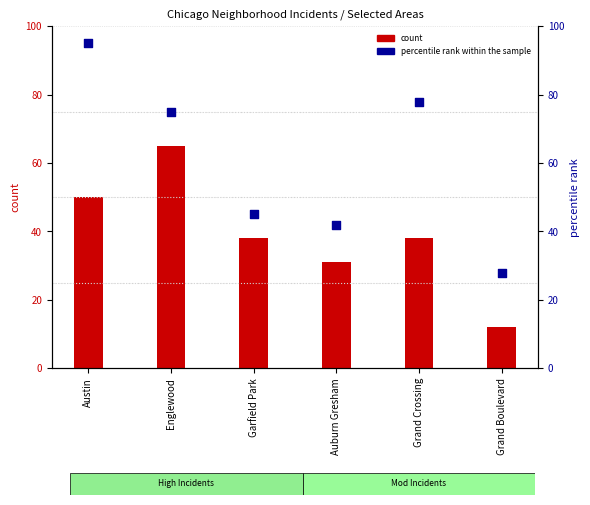

What are all the series names shown in the legend?

count, percentile rank within the sample